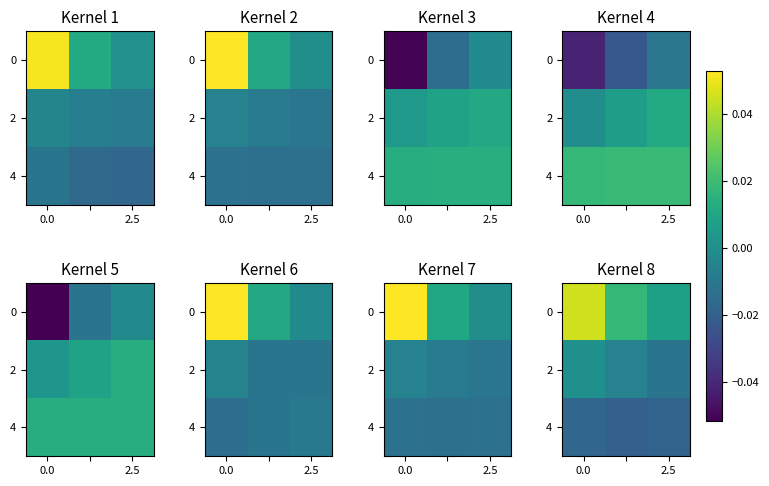

At how many categories does at least one series exceed 0?

3